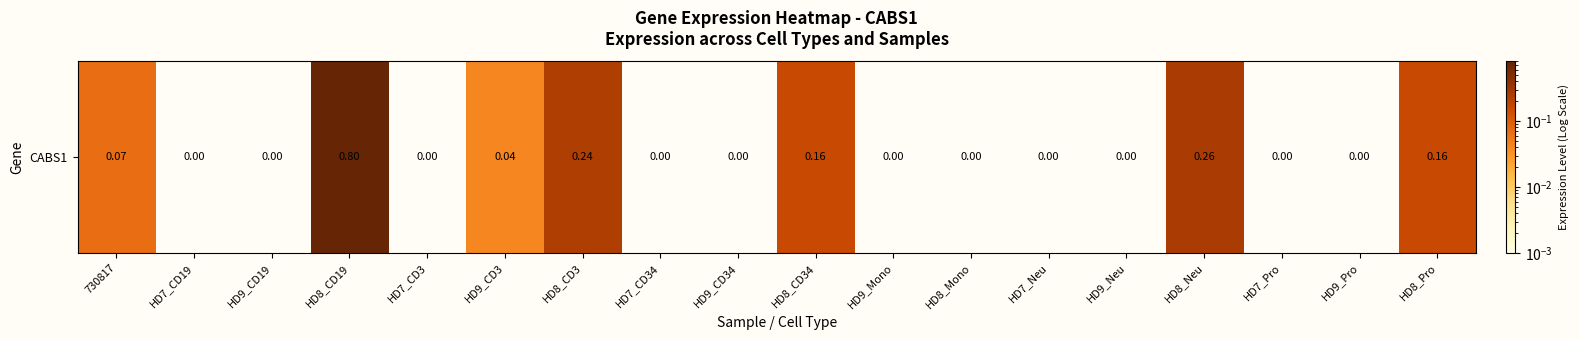

Rank the categories by value from highest to lowest.

HD8_CD19, HD8_Neu, HD8_CD3, HD8_CD34, HD8_Pro, 730817, HD9_CD3, HD7_CD19, HD9_CD19, HD7_CD3, HD7_CD34, HD9_CD34, HD9_Mono, HD8_Mono, HD7_Neu, HD9_Neu, HD7_Pro, HD9_Pro